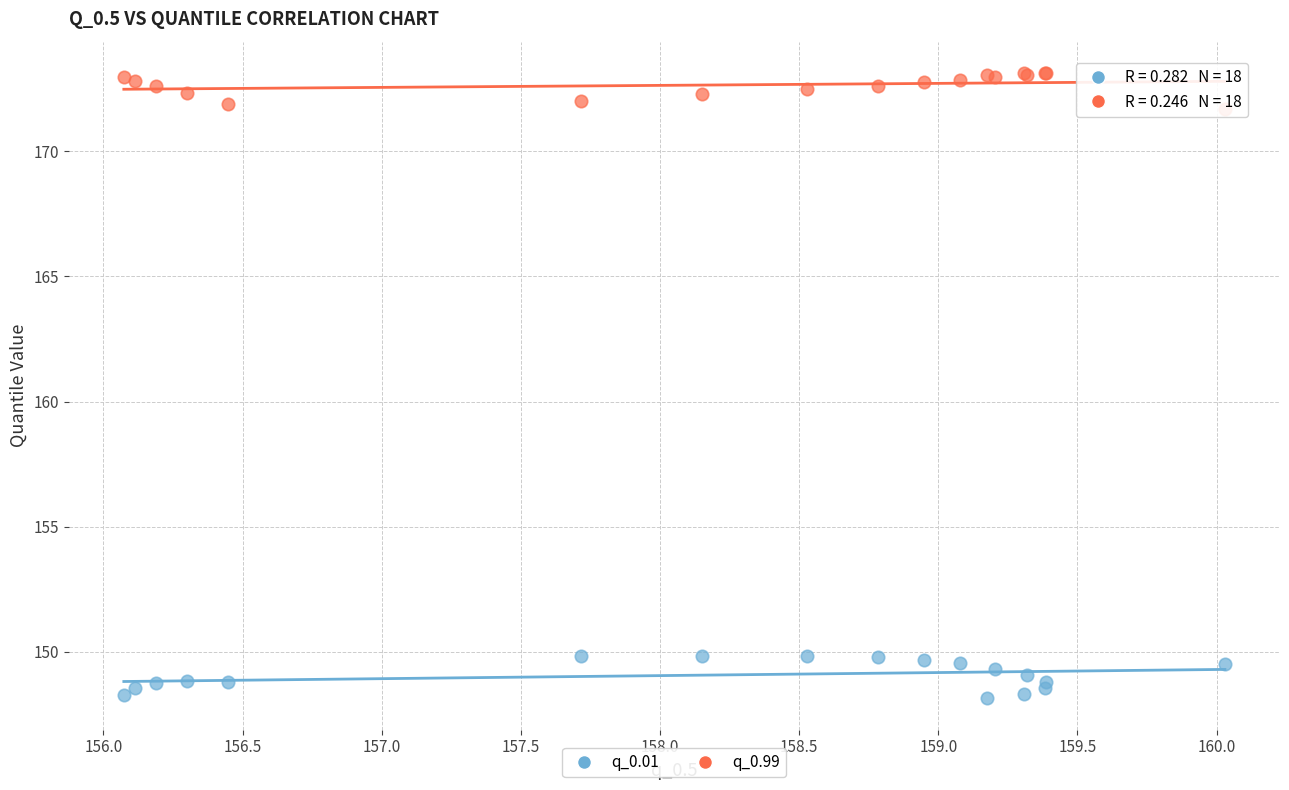

Which series contains the highest Y value?

q_0.99